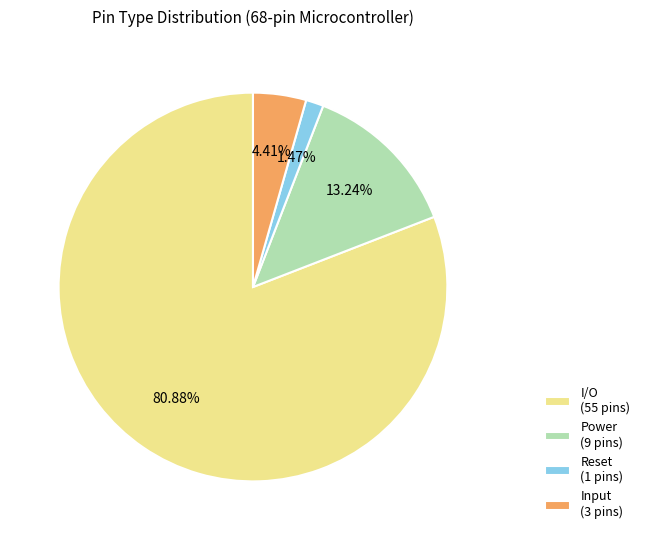

Is Input the majority of the pie?

No